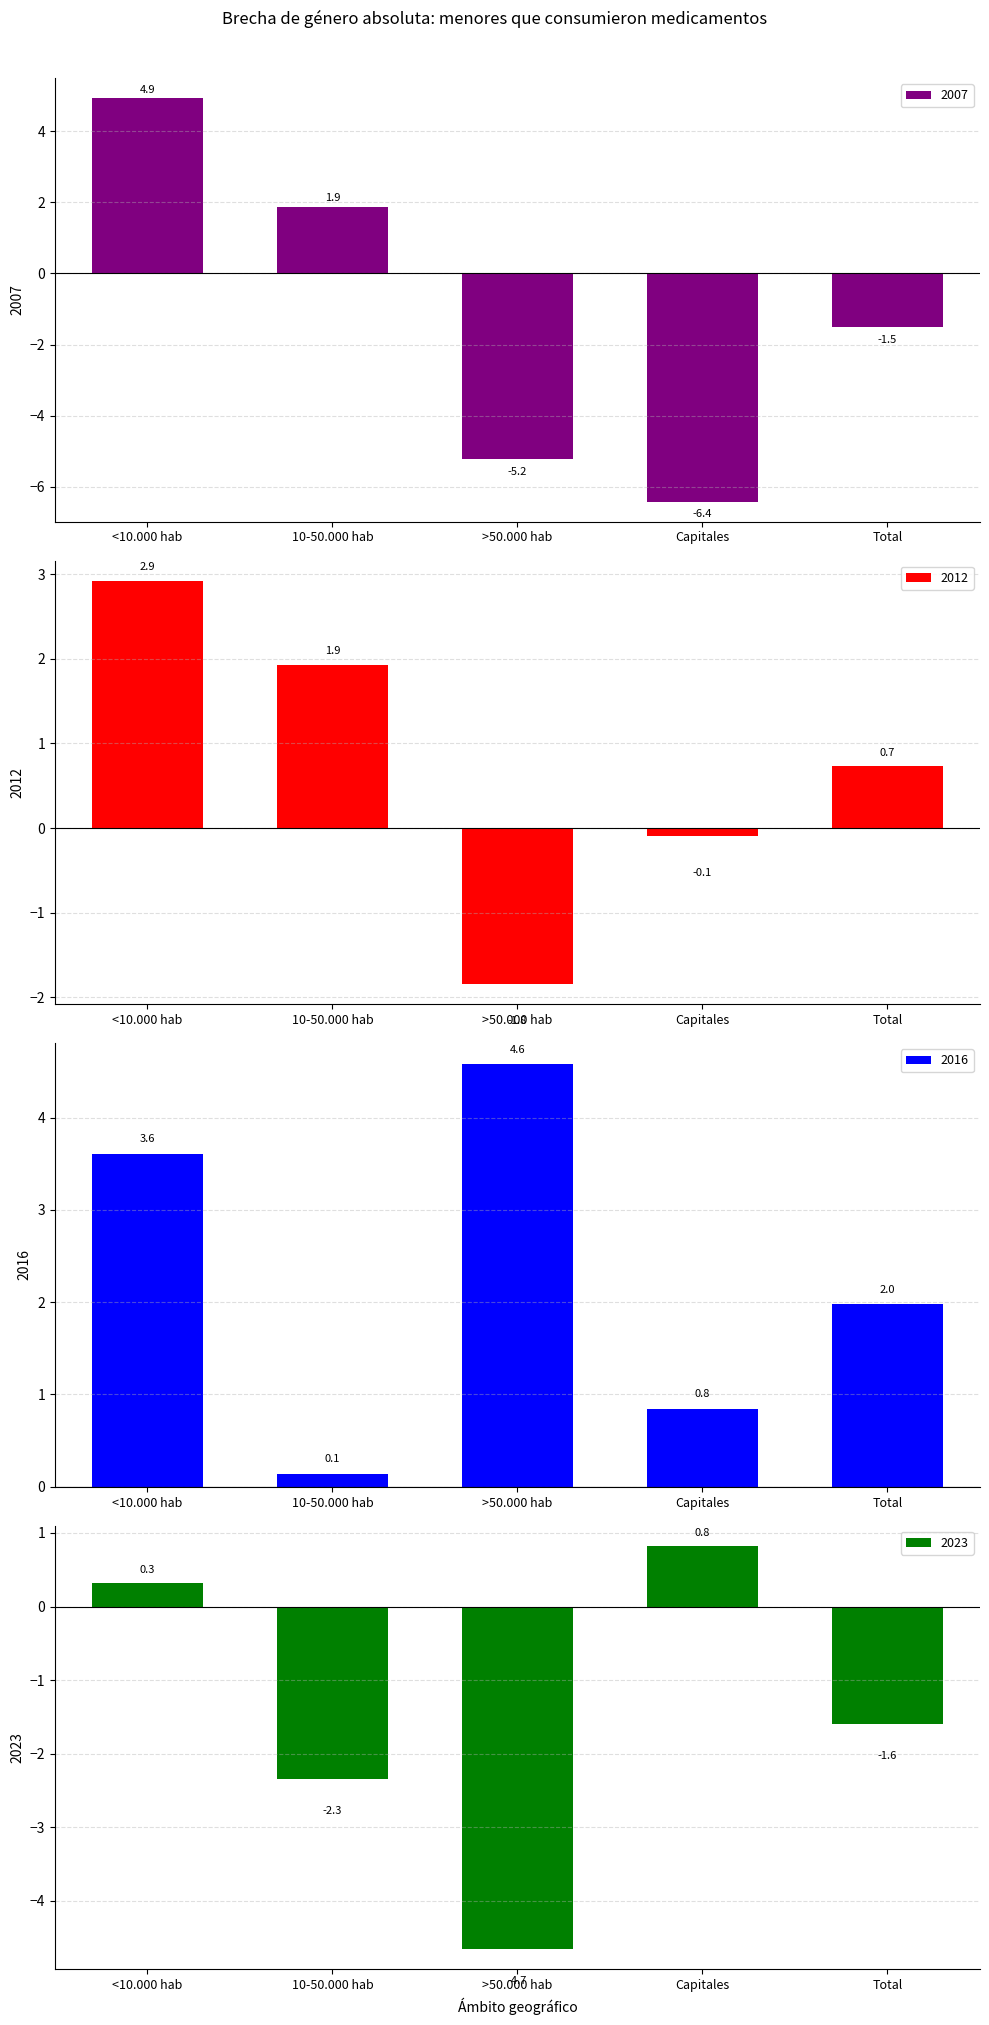

What value does the 2007 series have at <10.000 hab?

4.9